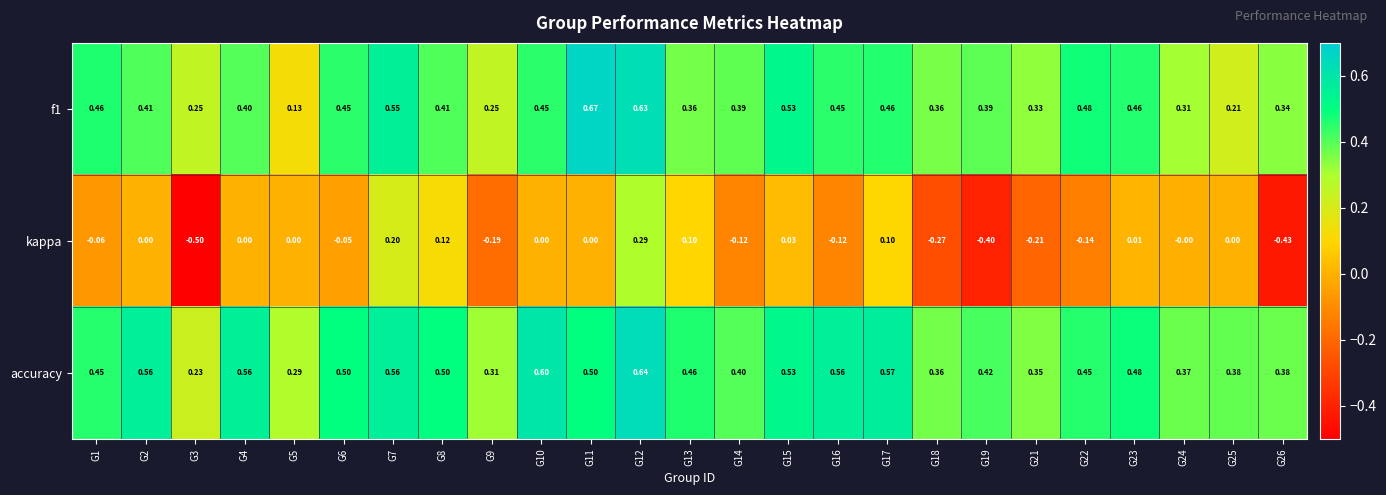

Is the value of accuracy at G3 greater than the value of f1 at G18?

No